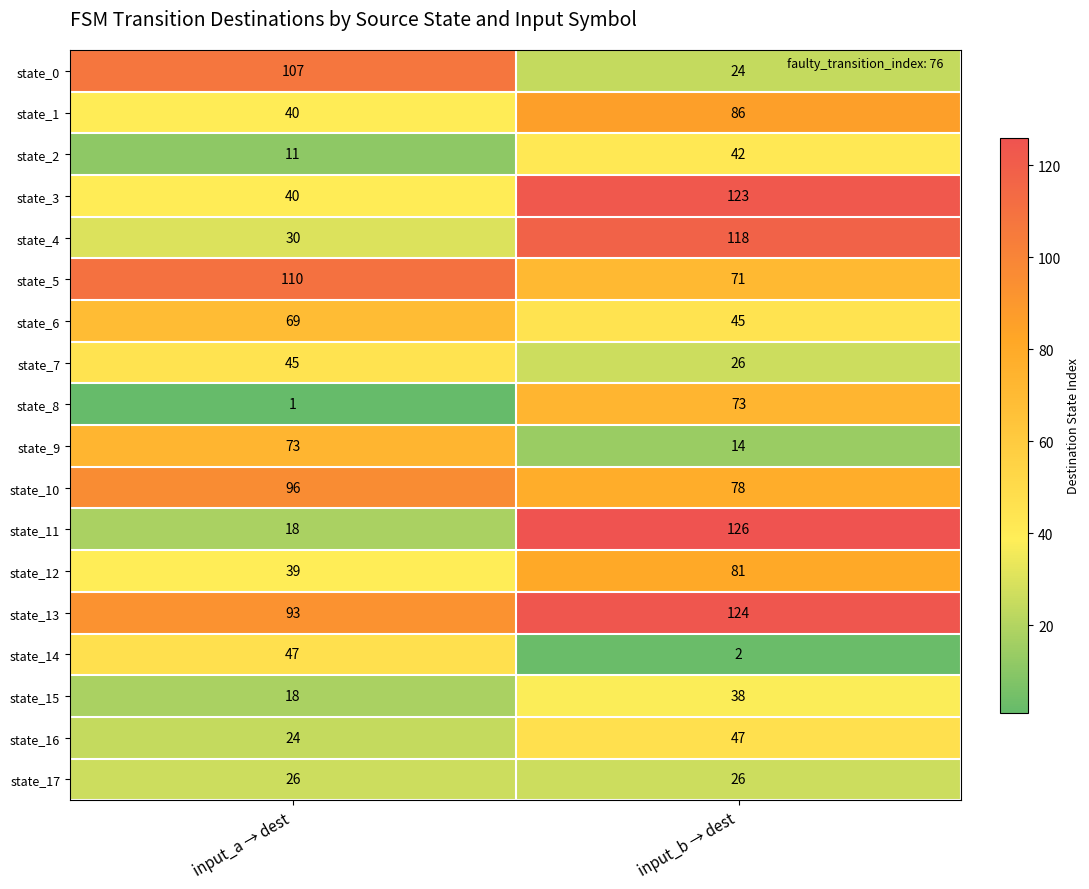

The state_17 series shows 26 at input_a → dest. True or false?

True